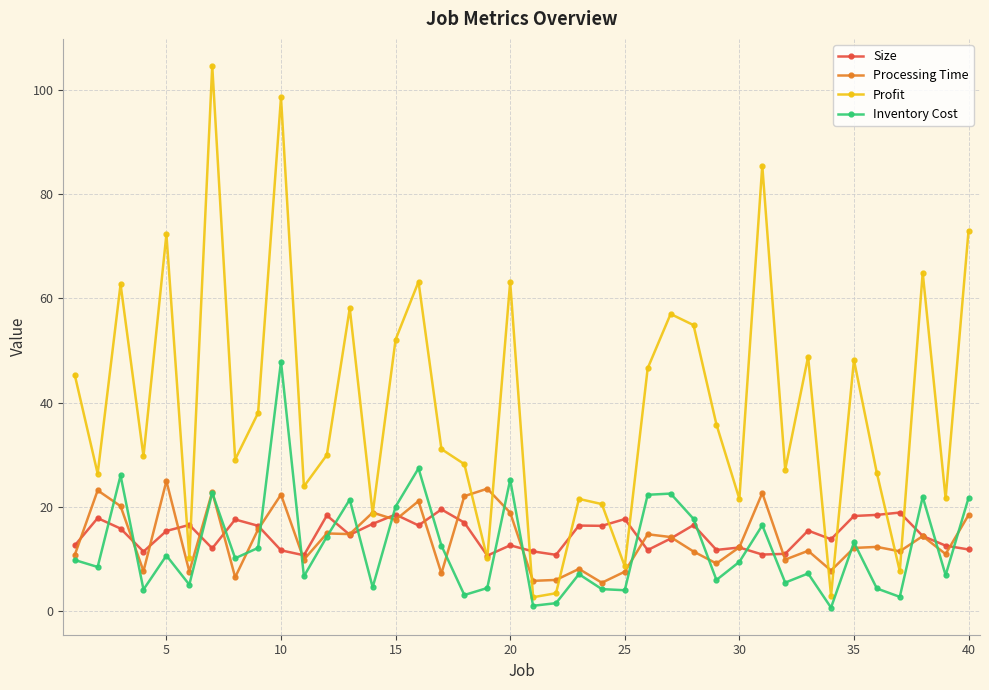

What are all the series names shown in the legend?

Size, Processing Time, Profit, Inventory Cost